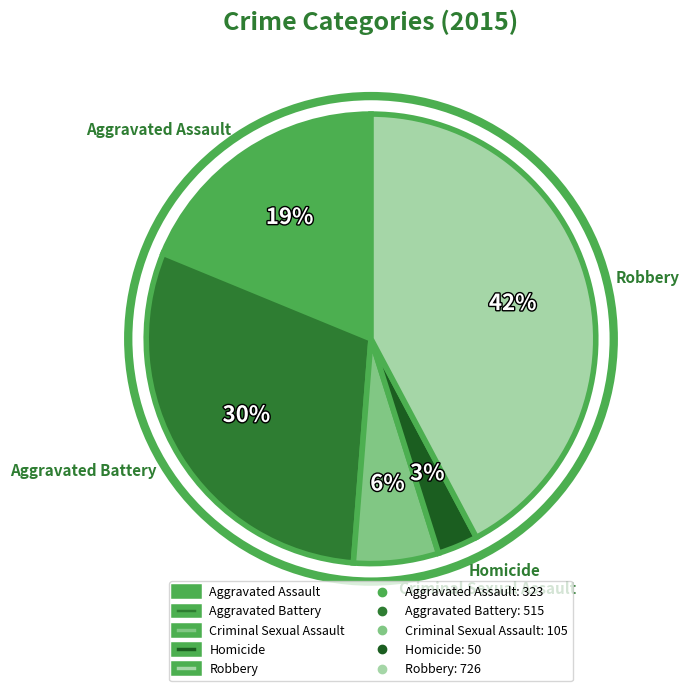

Does Homicide account for over 50% of the chart?

No